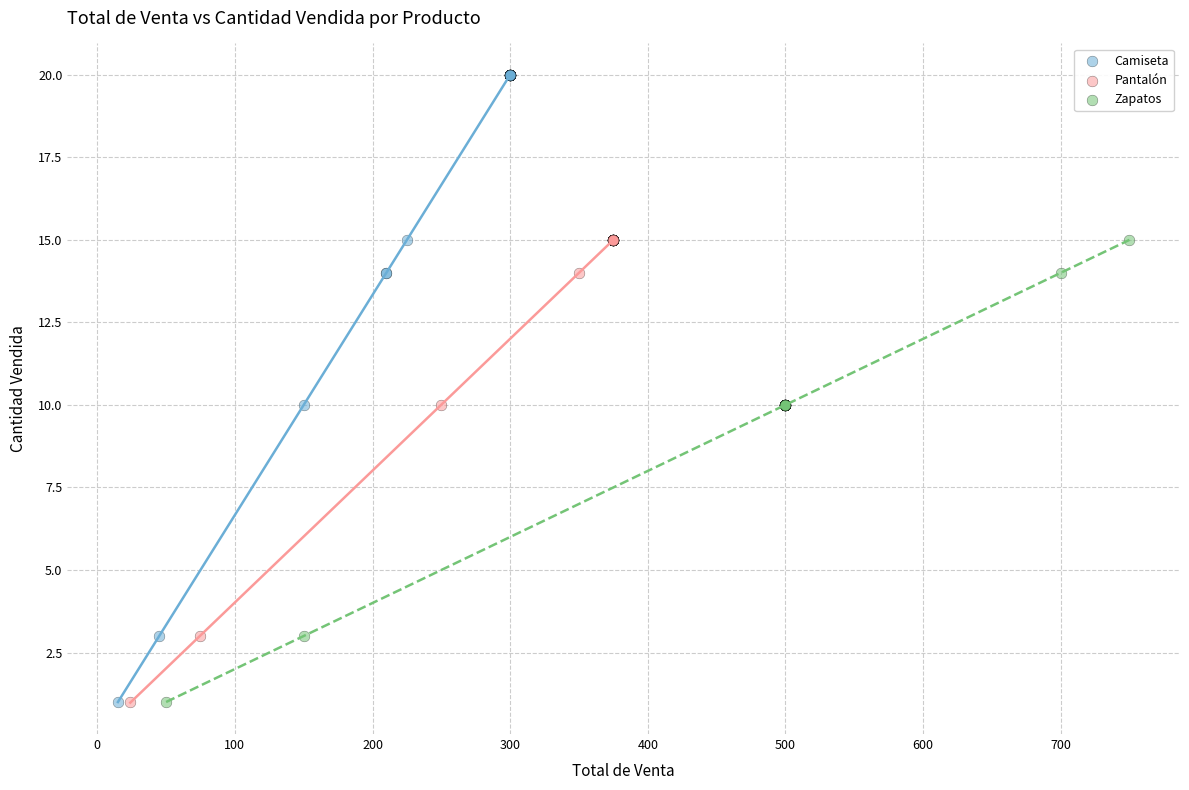

Which series has the largest Y range (max minus min)?

Camiseta